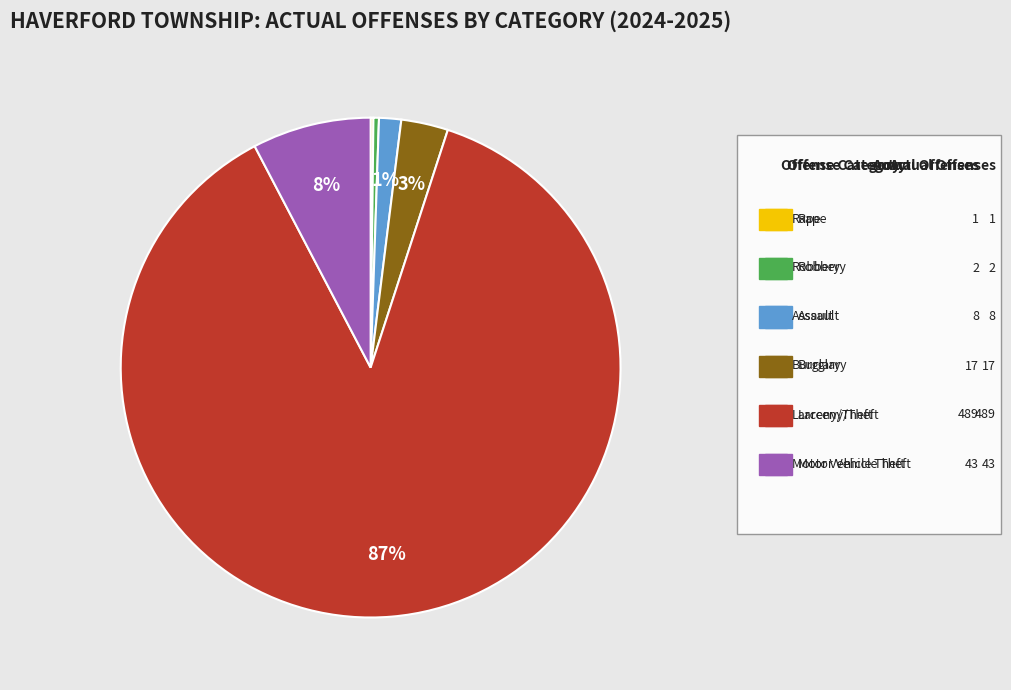

Is there a majority slice in this chart?

Yes